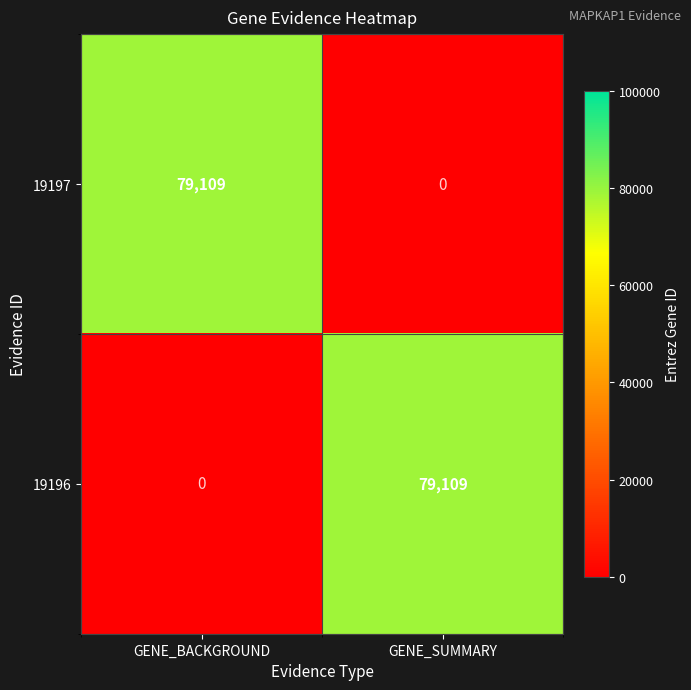

What is the difference between the maximum and minimum values in the 19196 series?

79109